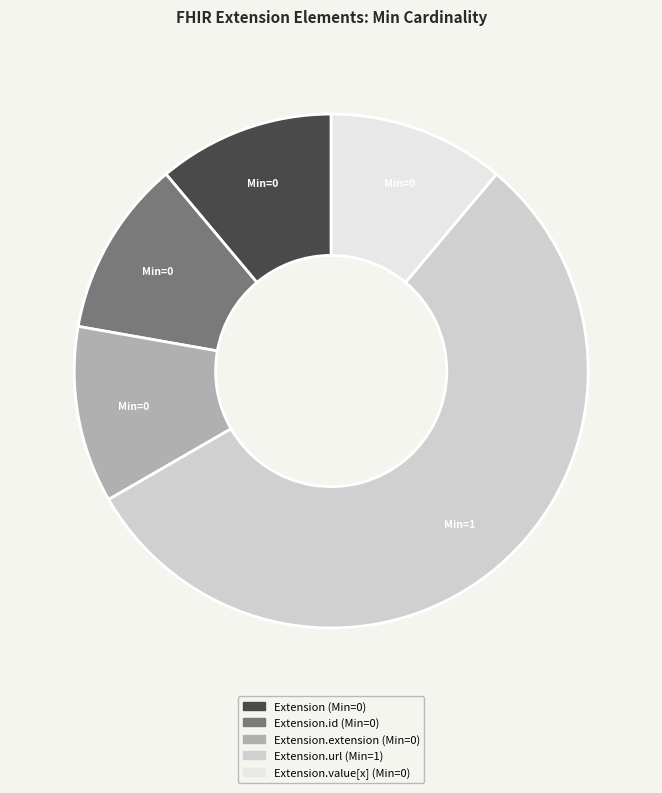

Does any single category account for the majority?

Yes